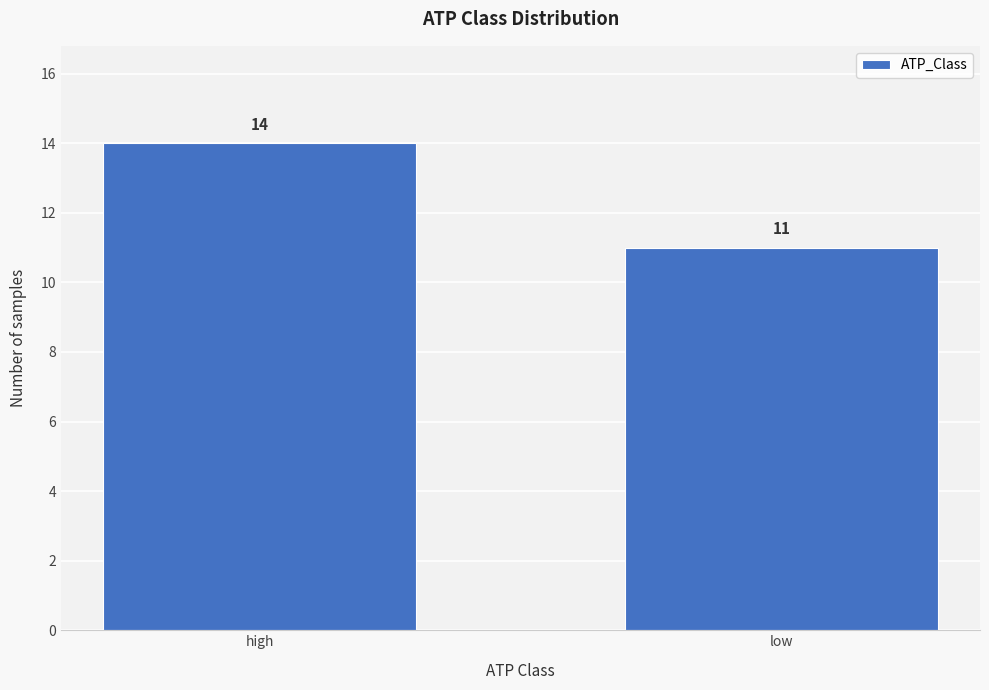

Reading right to left, what are all the values shown in this chart?

11	14